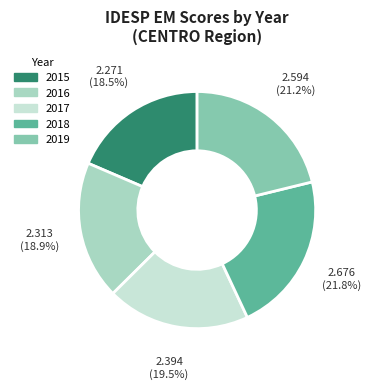

Which slice is the largest?

2018